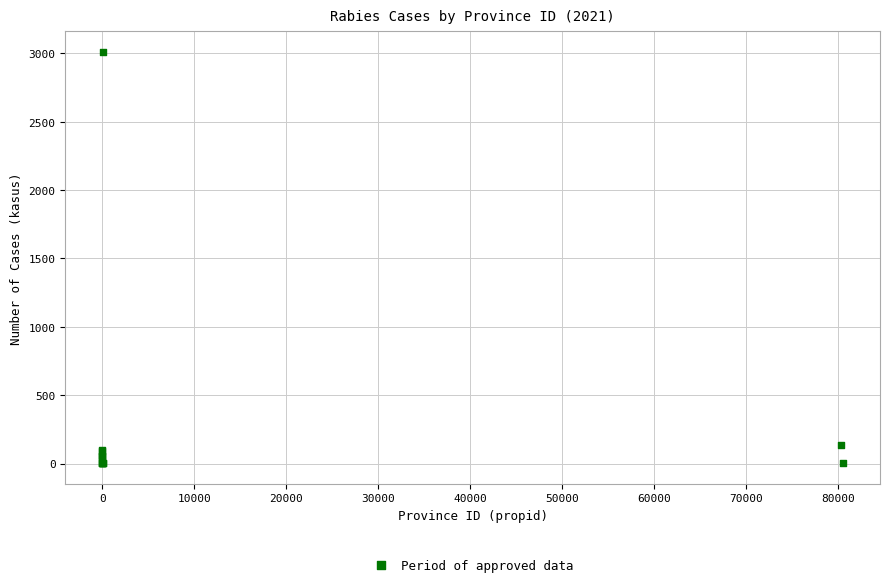

What Y value in the scatter plot is closest to 1507?

137